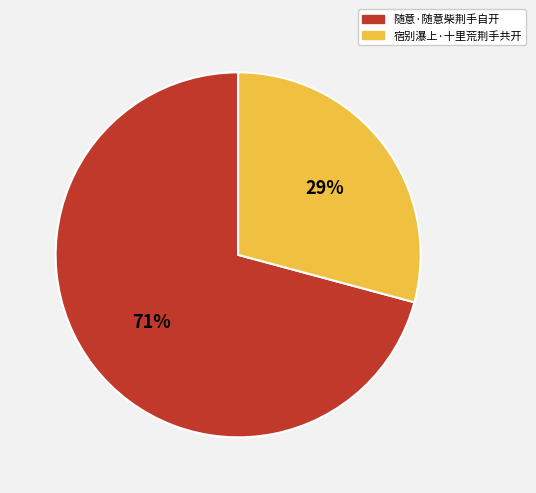

Do 随意·随意柴荆手自开 and 宿别瀑上·十里荒荆手共开 together represent more than half of the pie?

Yes